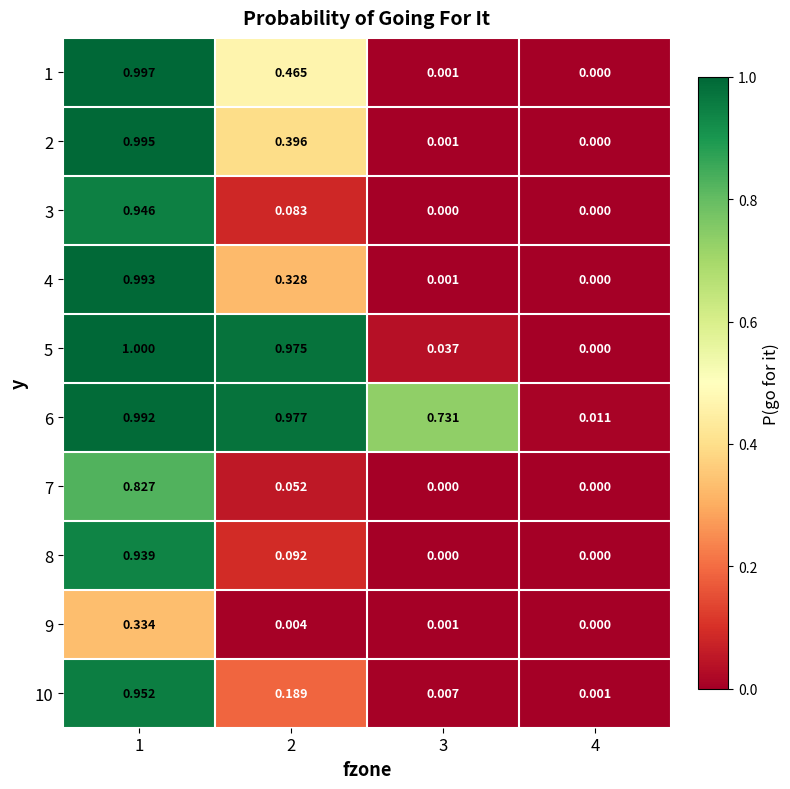

Is the value of 8 at 1 greater than the value of 1 at 2?

Yes